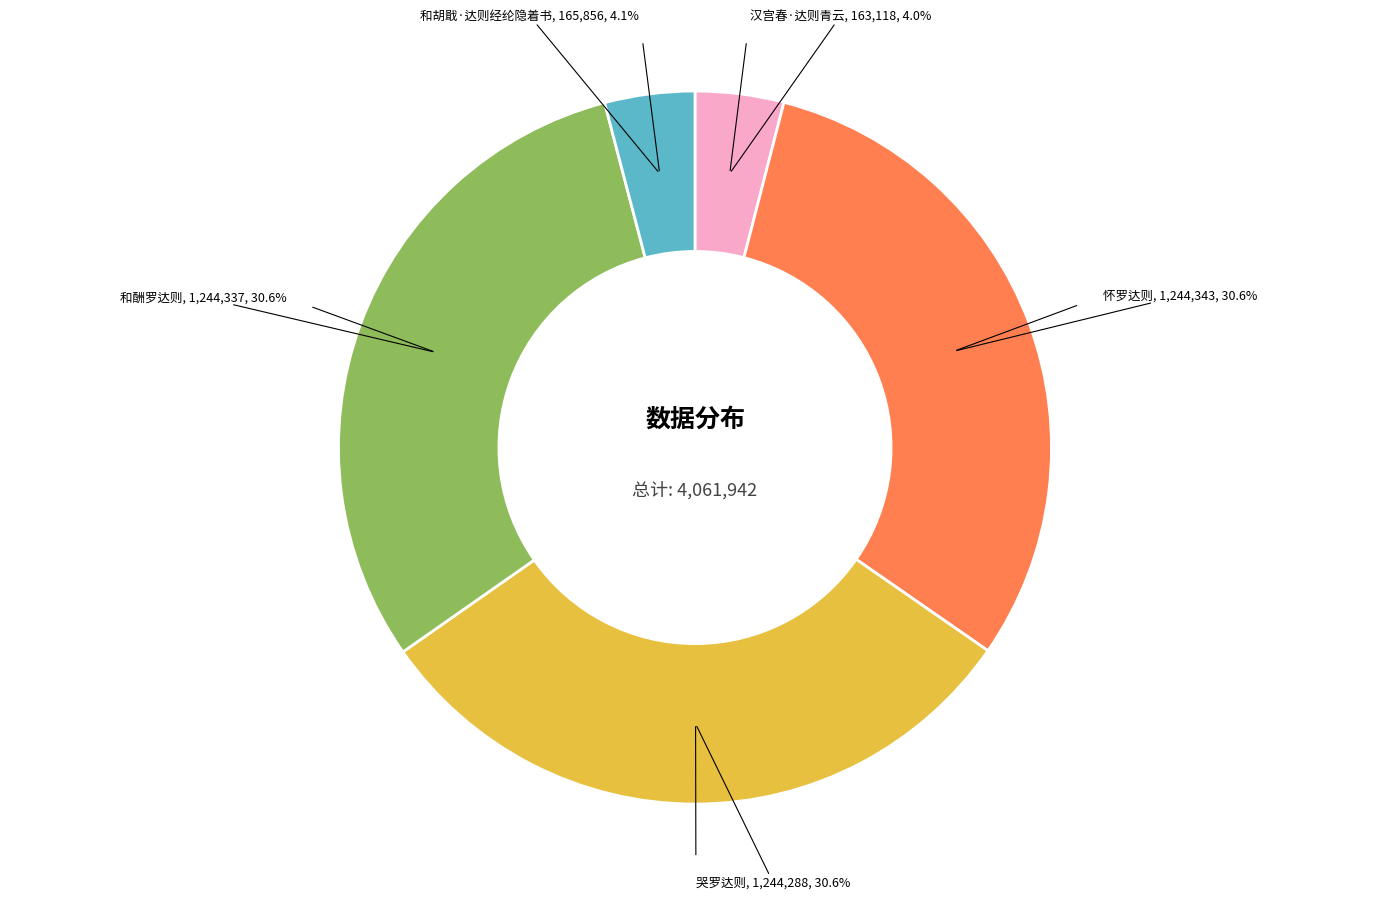

Is there a majority slice in this chart?

No